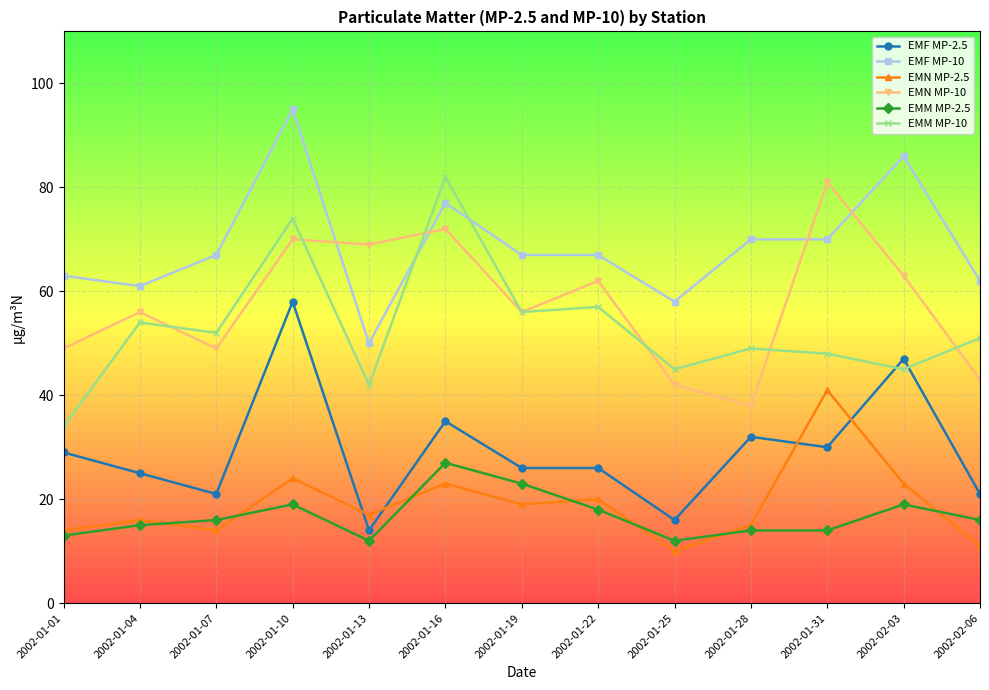

Where is the first local minimum for EMN MP-2.5?

2002-01-07